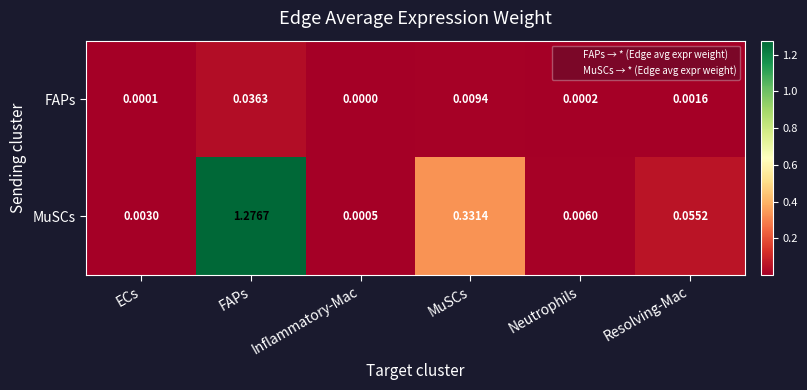

At how many categories does at least one series exceed 1?

1